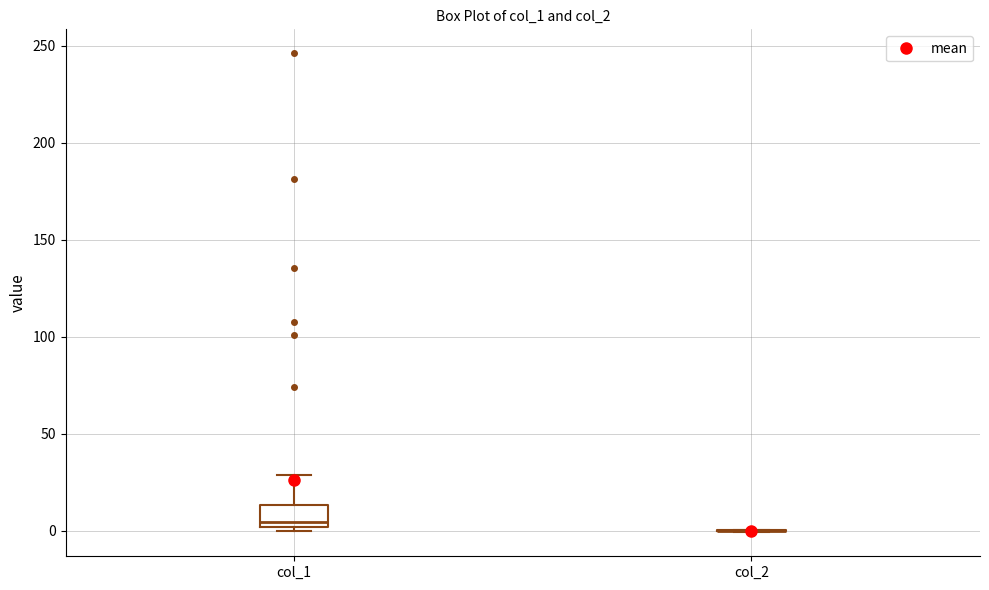

Reading left to right, read every box against the y-axis: the position of its median line, the range the box covers, and the ends of its whiskers. The values are not printed on the chart, so give them approximately, as read against the axis.

col_1: median 5, box 0 to 15, whiskers 0 (just below the box's lower edge) to 30
col_2: box collapsed to a line at 0, whiskers 0 to 0